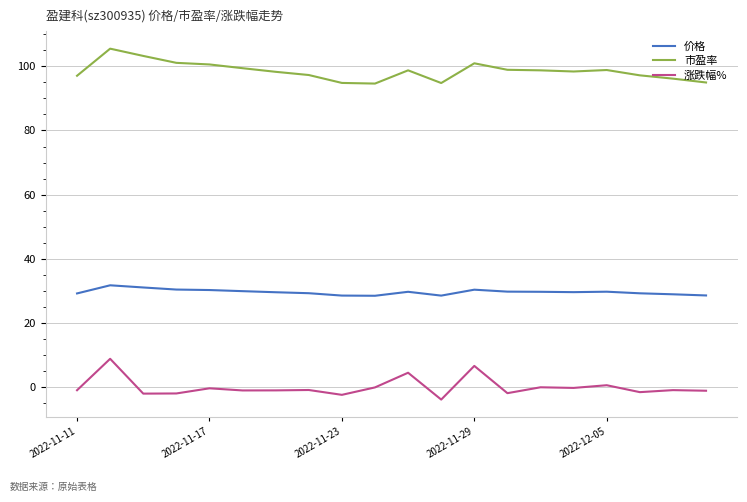

What is the smallest value displayed?

-4.0